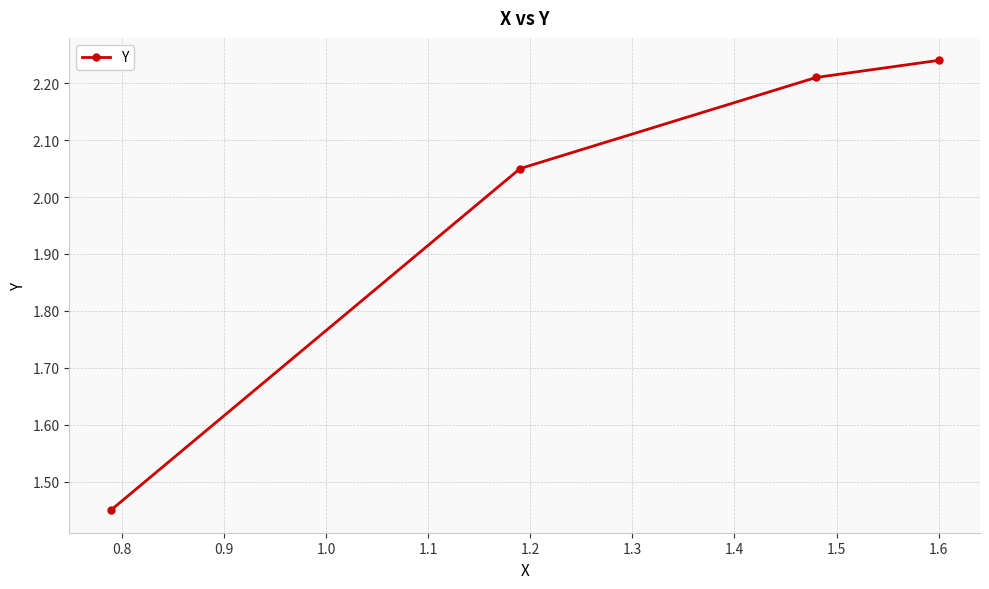

What is the sum of all values?

8.0